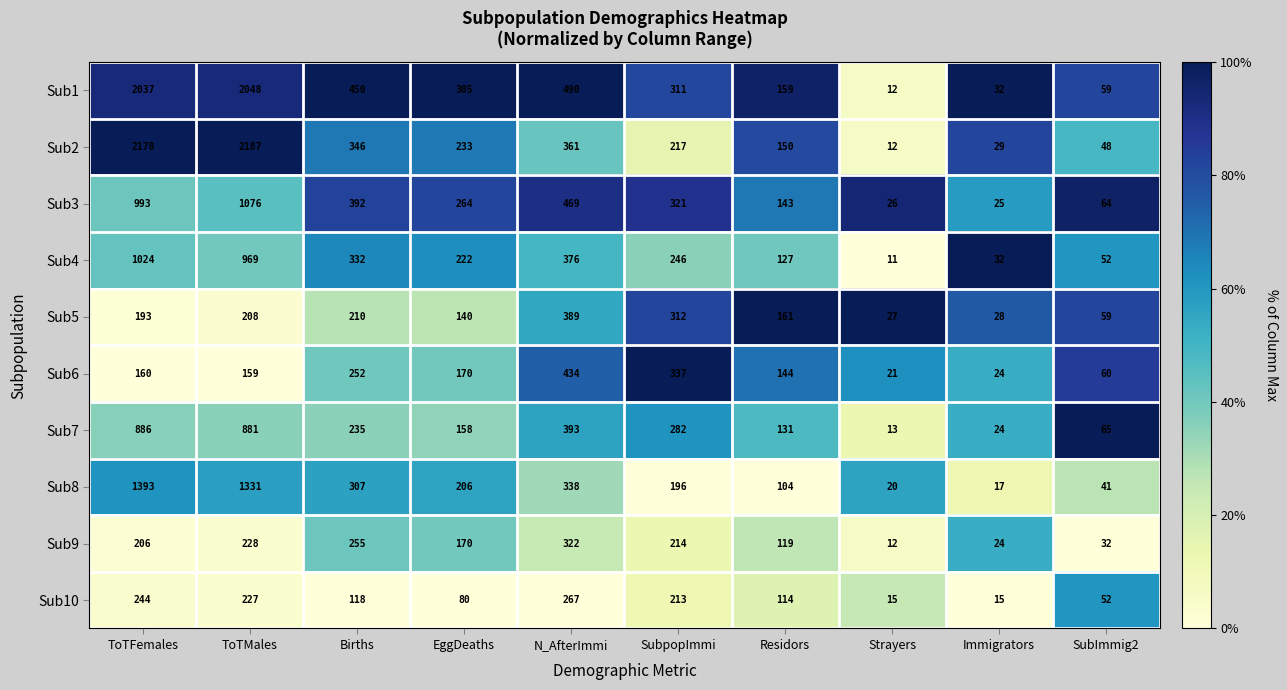

Which category has the highest value across all series?

ToTMales